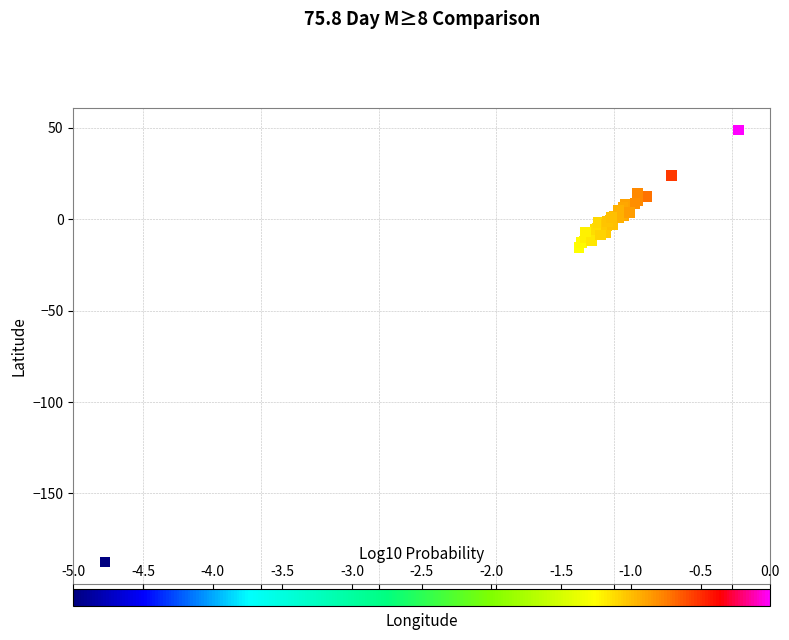

What Y value in the scatter plot is closest to -69?

-15.7